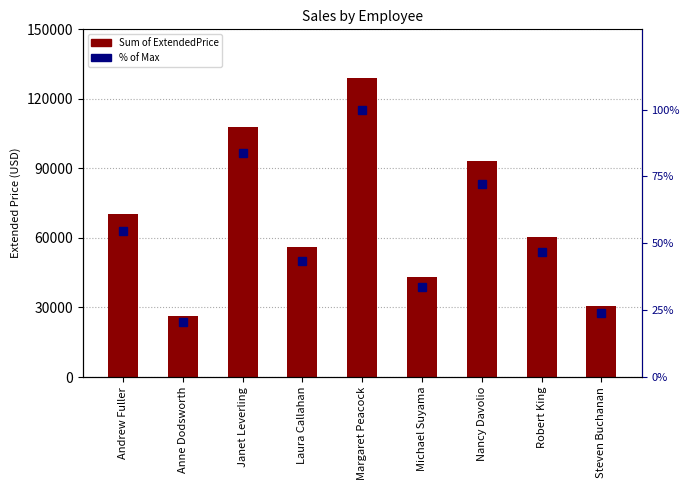

The value of Sum of ExtendedPrice at Margaret Peacock is 128809.8. True or false?

True